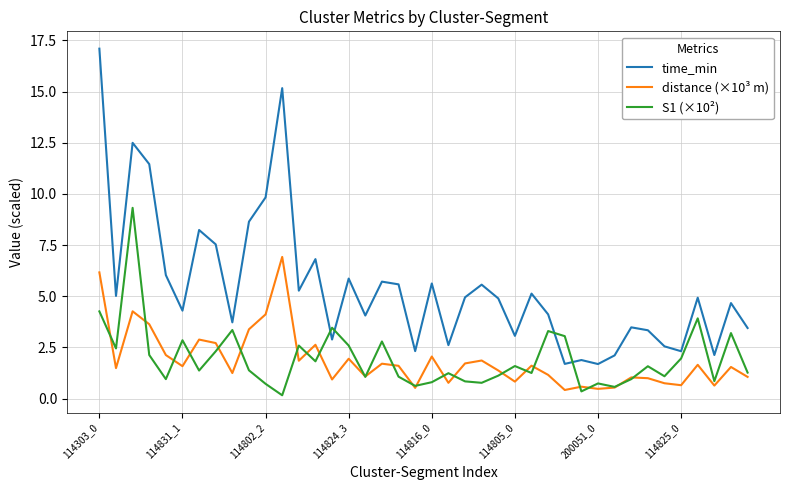

Which series has the largest range (max minus min)?

time_min